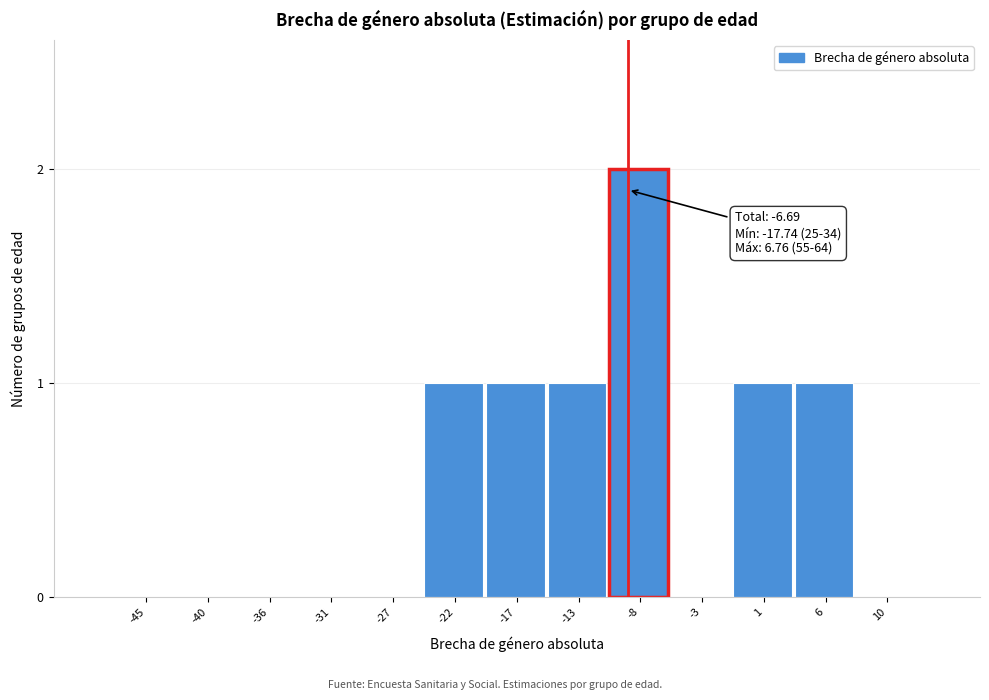

Reading right to left, extract all data points from this chart.

10=0	6=1	1=1	-3=0	-8=2	-13=1	-17=1	-22=1	-27=0	-31=0	-36=0	-40=0	-45=0